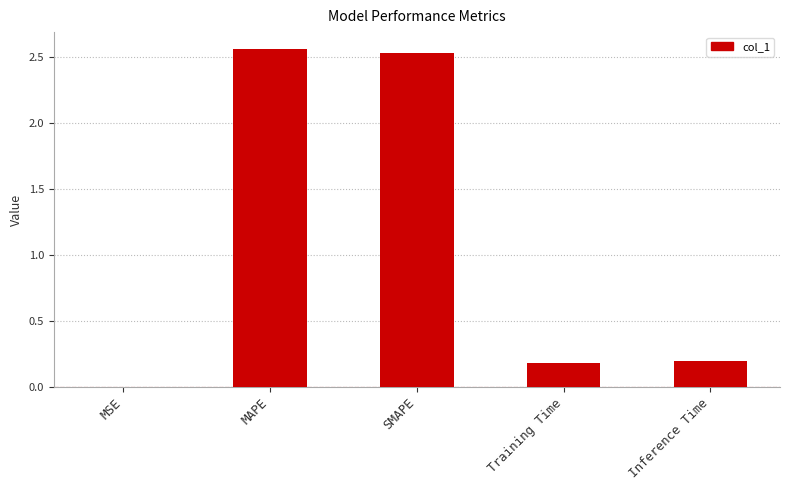

Which has a higher value, SMAPE or Training Time?

SMAPE